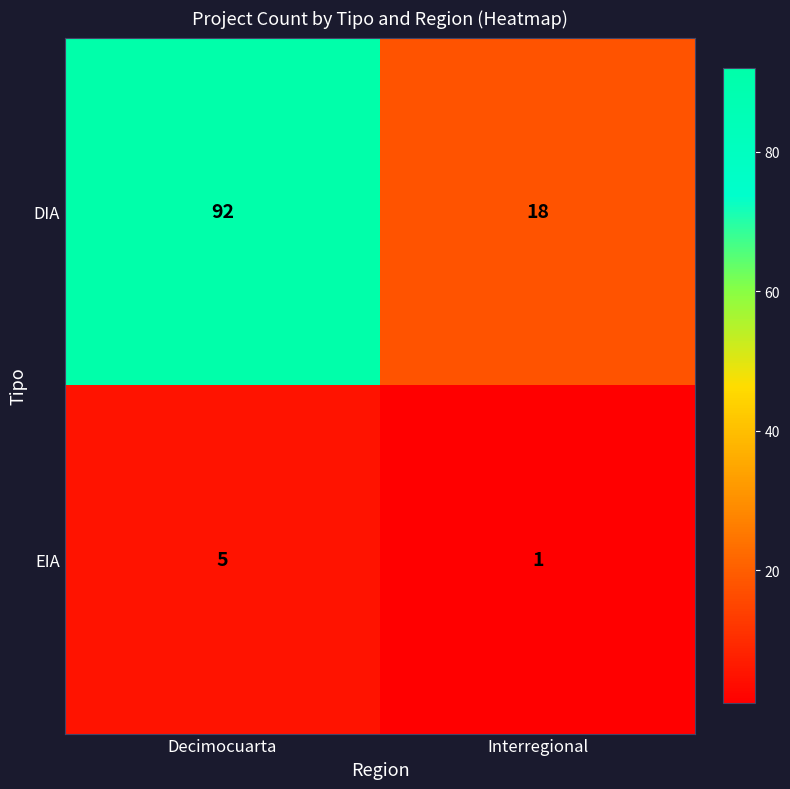

How many distinct data groups are displayed?

2